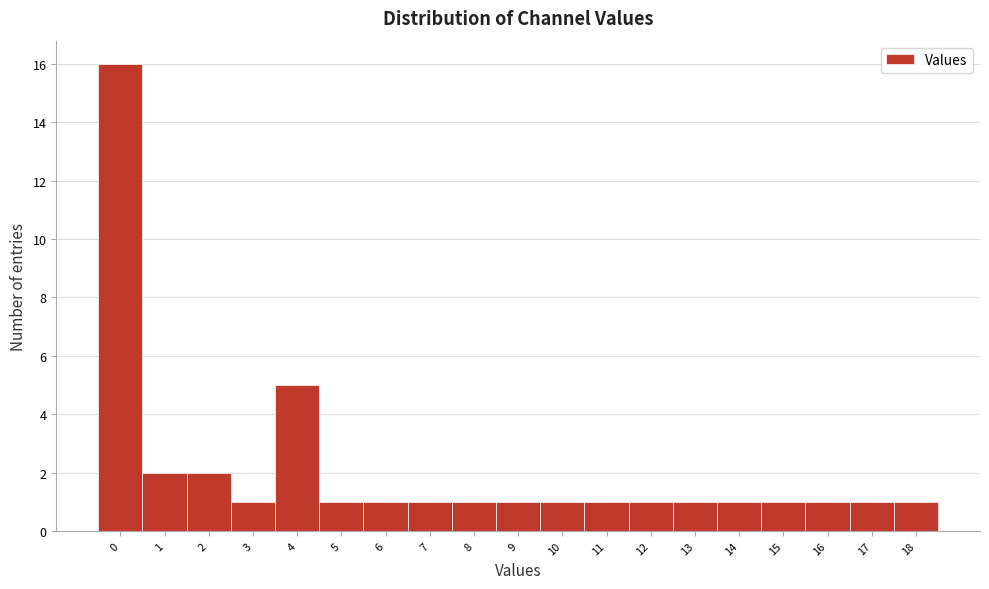

What is the height of the bar covering 0.5 to 1.5 on the x-axis? The values are not printed on the chart, so give them approximately, as read against the axis.

2